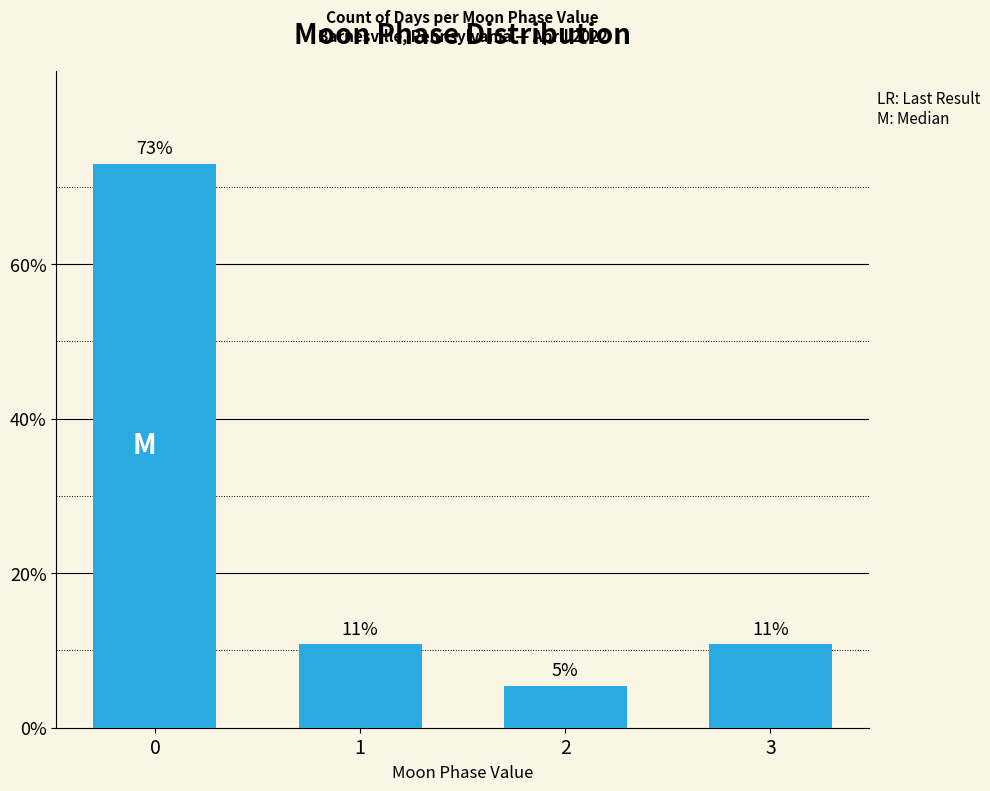

What is the sum of all values?

100.0